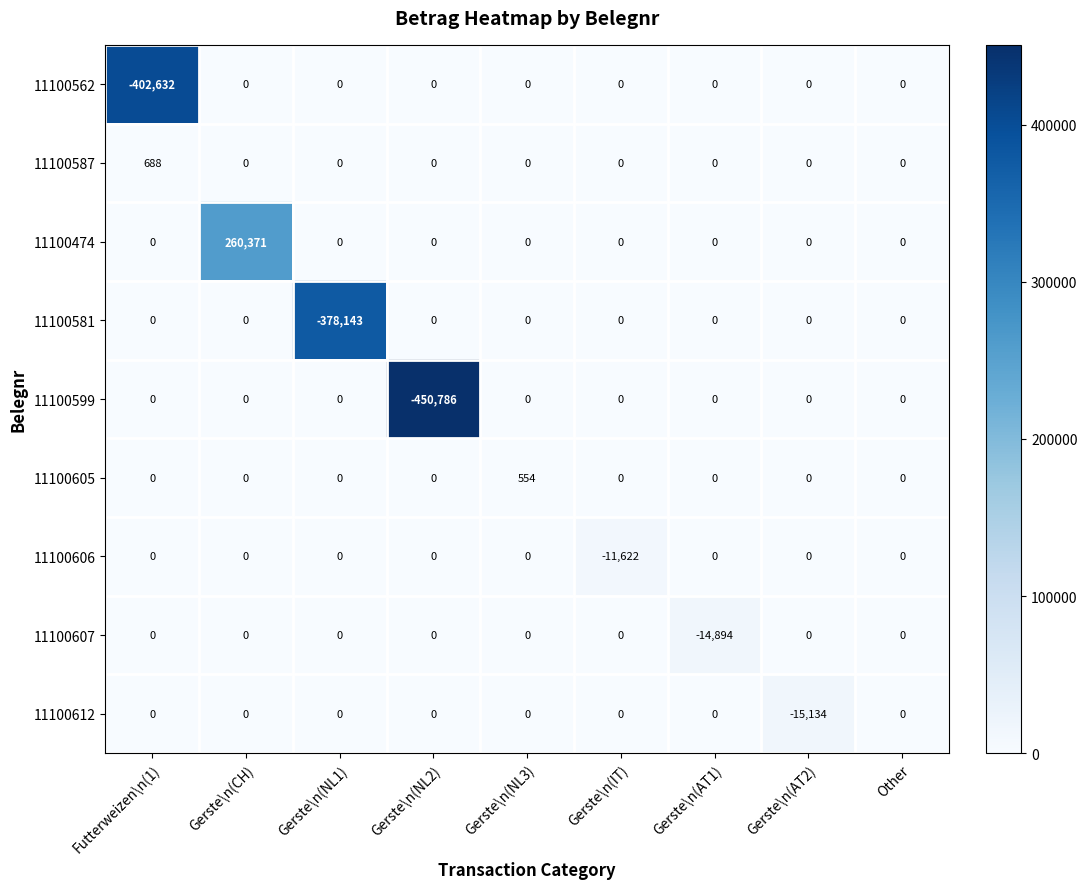

What is the difference between the maximum and minimum values in the 11100587 series?

688